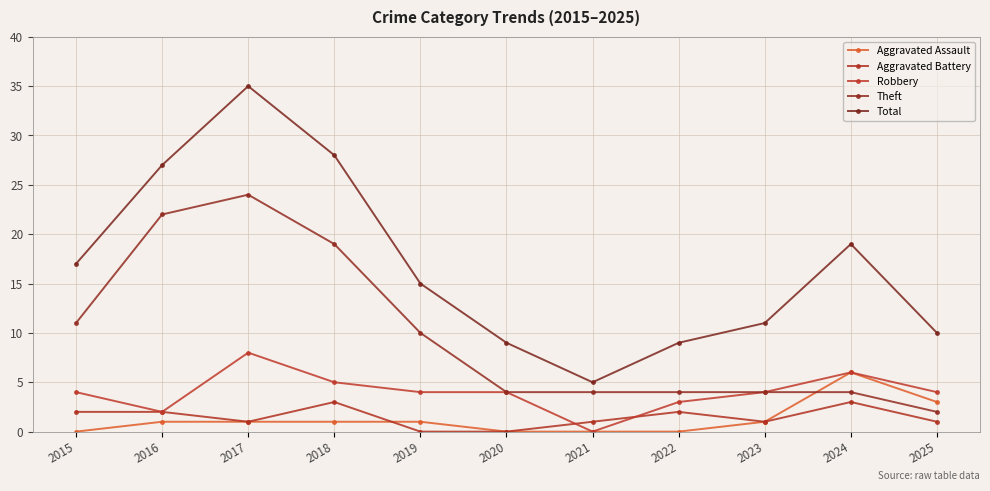

The Total series shows 8 at 2021. True or false?

False